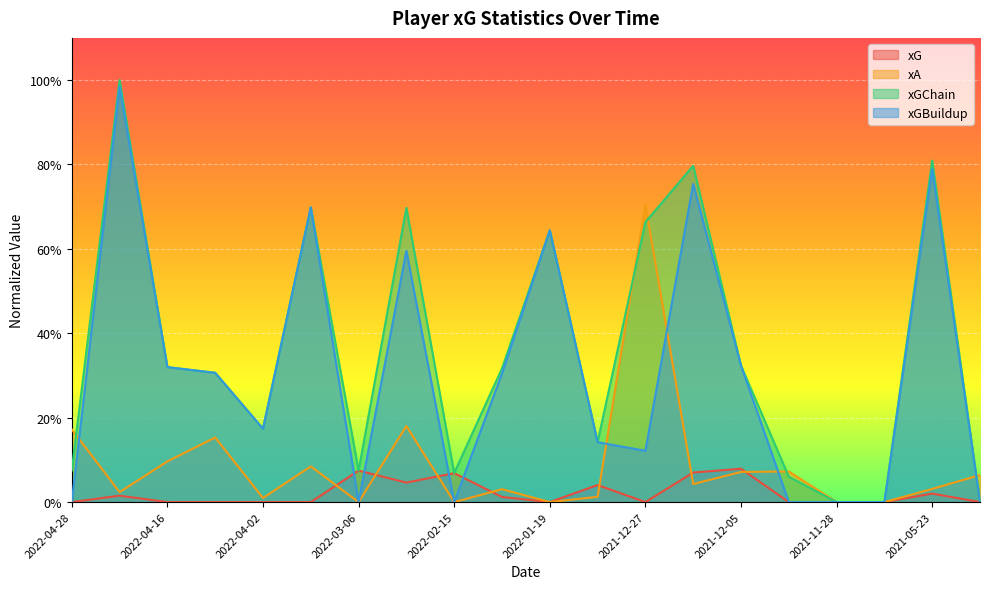

What is the average value of the xGChain series?

0.4